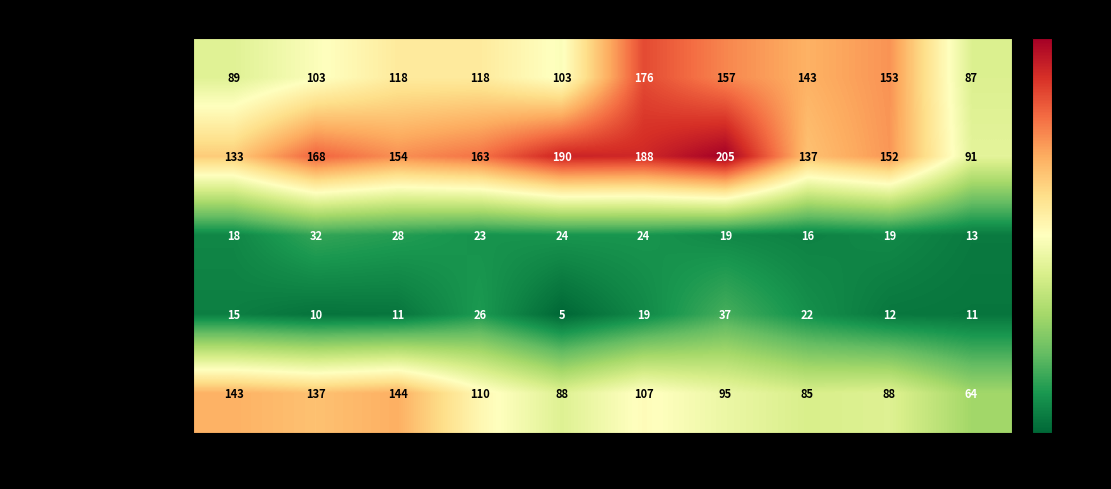

Which series changed the most between 2022 and 2023?

Aggravated Battery